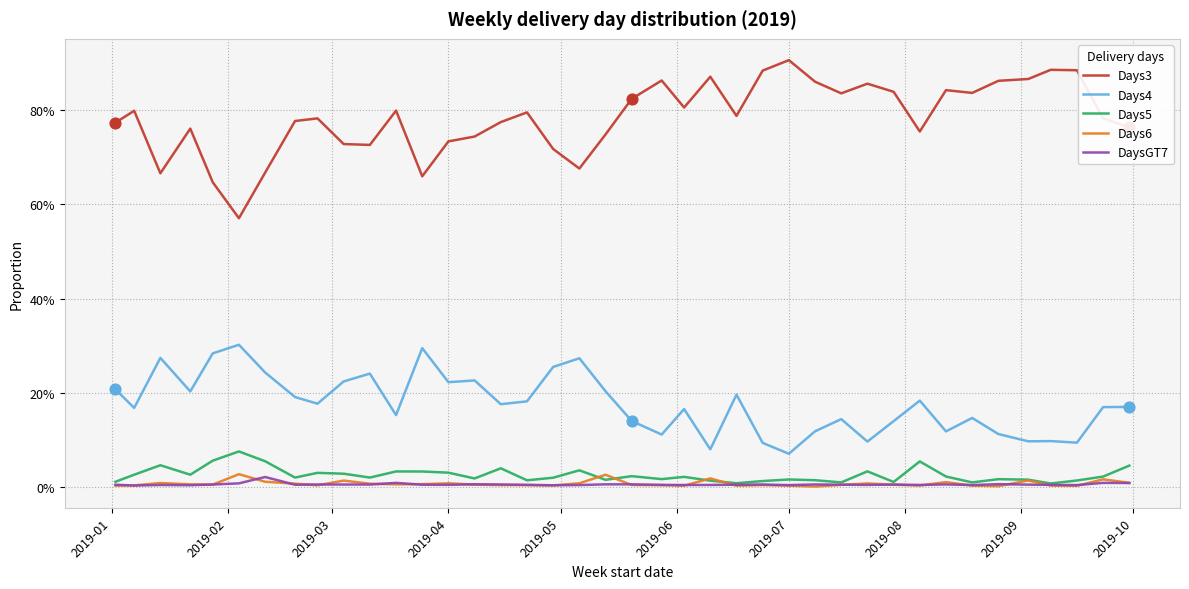

Does the chart have visible grid lines?

Yes